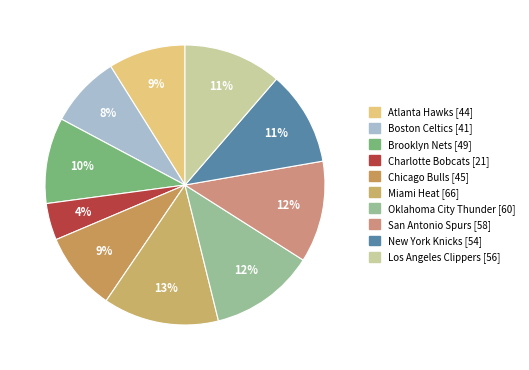

To the nearest percent, what percentage of the pie is Chicago Bulls?

9%